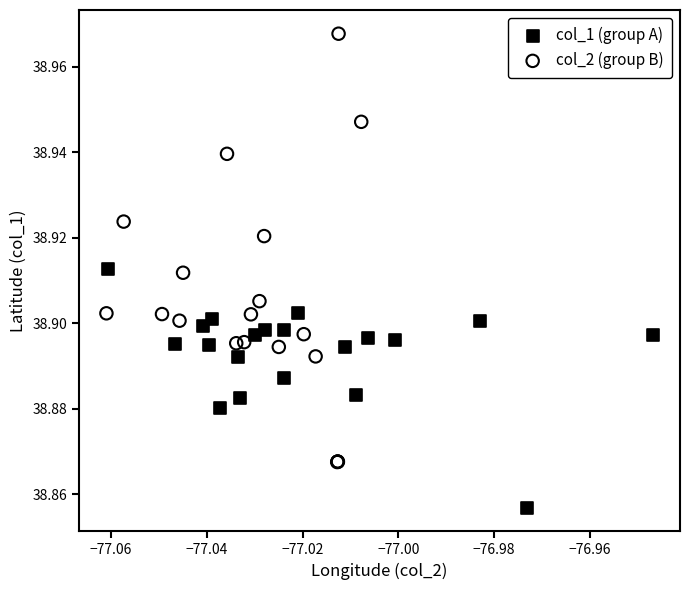

Which series has the widest spread of Y values?

col_2 (group B)